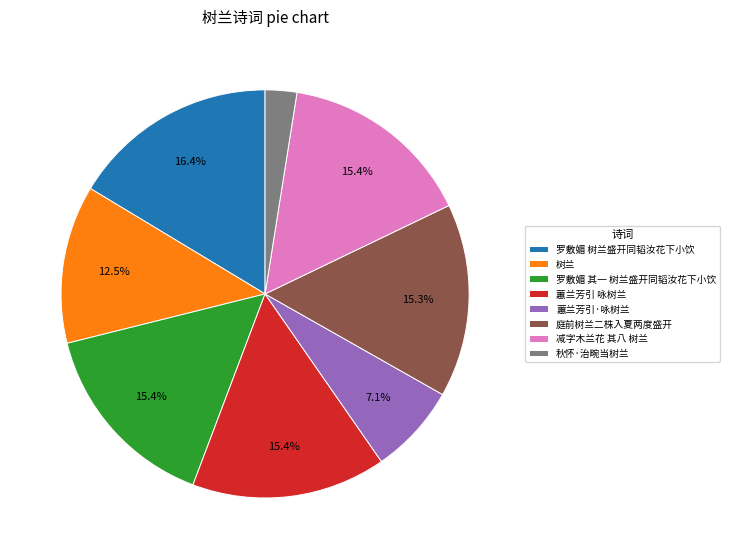

Which category has the biggest portion of the pie?

罗敷媚 树兰盛开同韬汝花下小饮